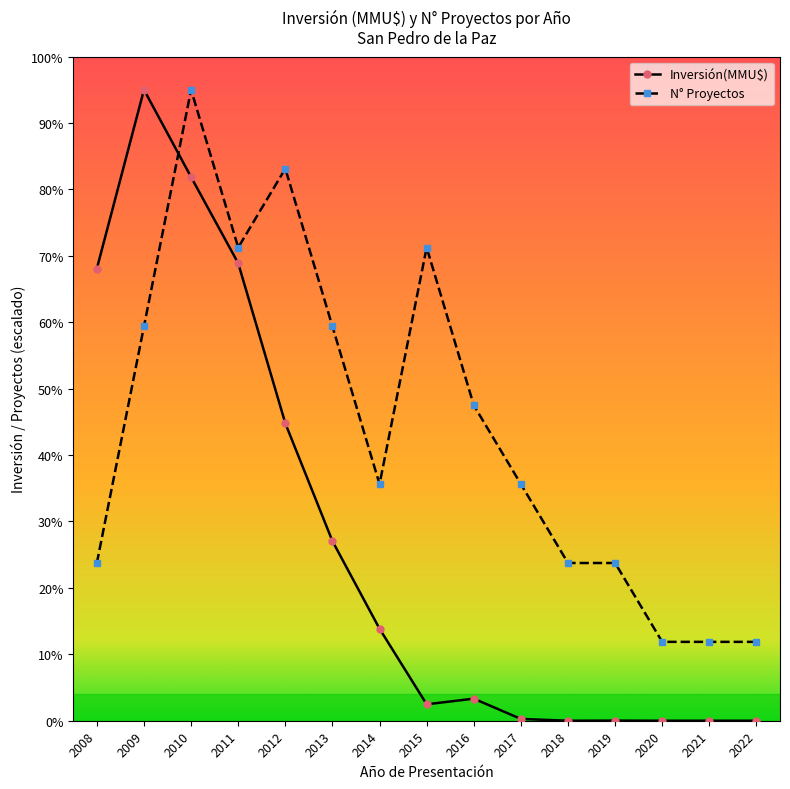

Where is the first local maximum for Inversión(MMU$)?

2009